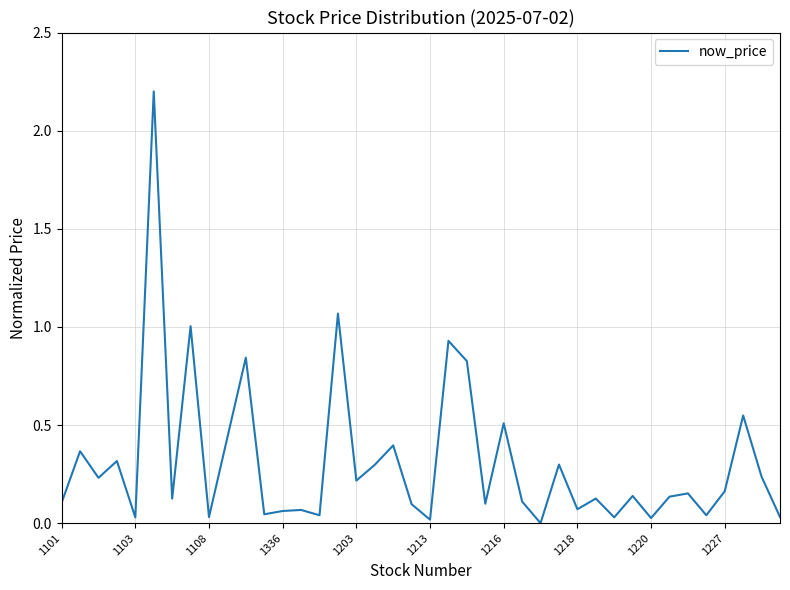

How many positive values are there?

39